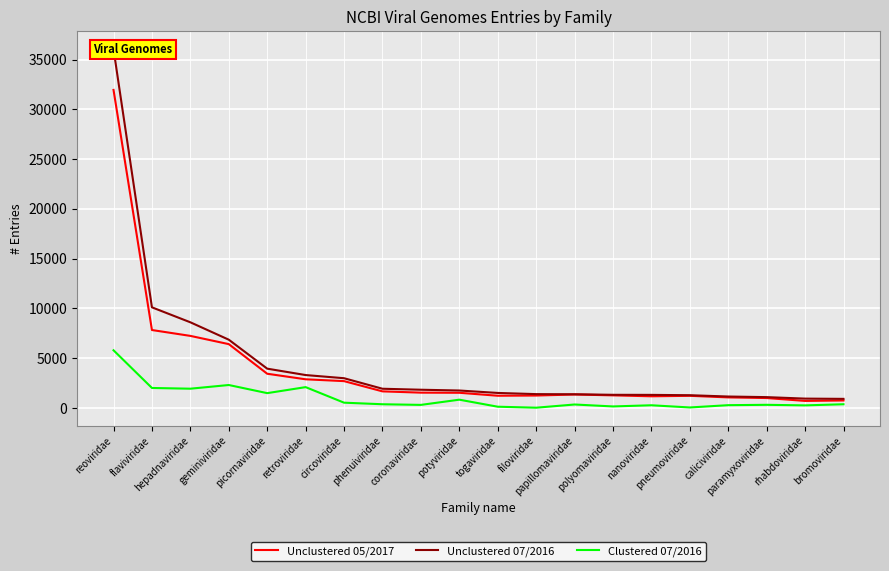

What position from the right is flaviviridae?

19